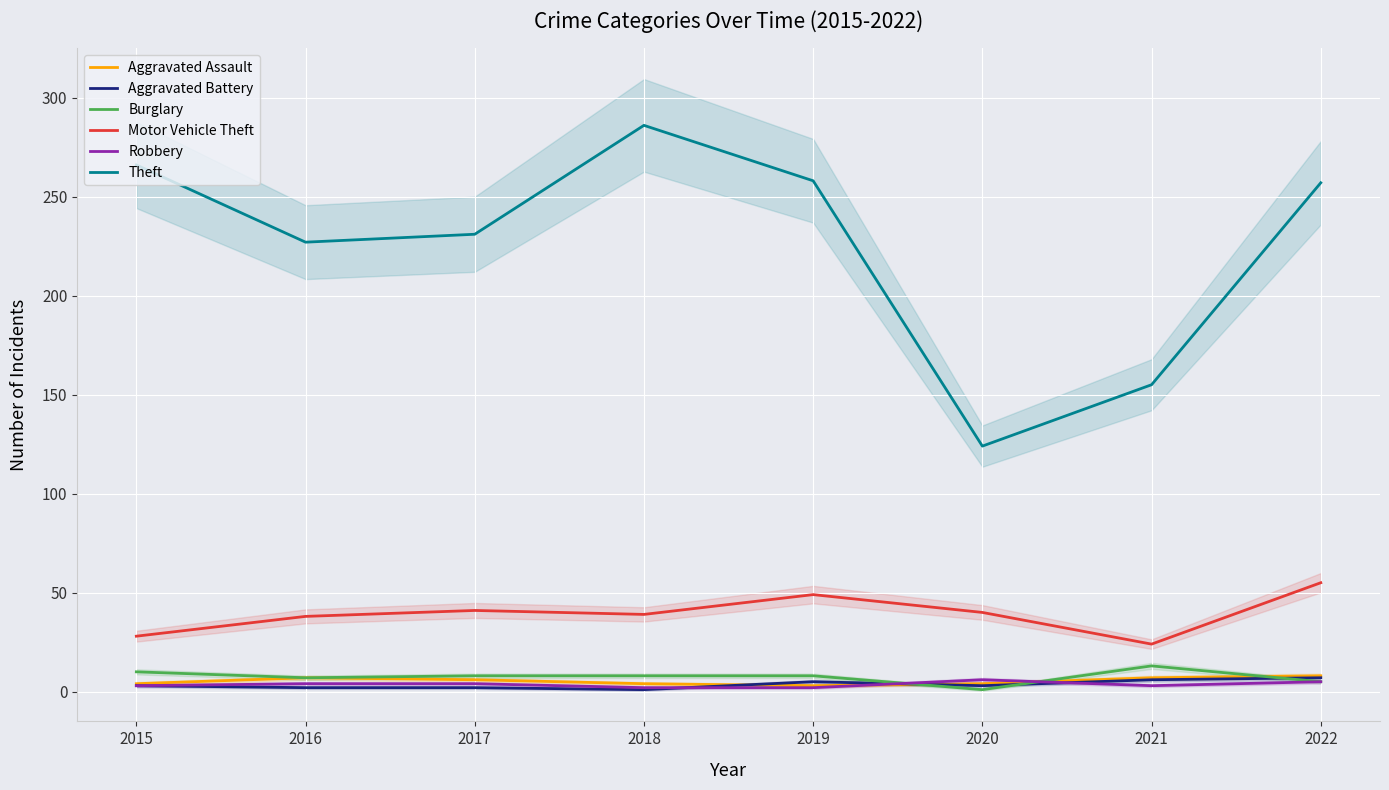

What is the difference between the maximum and minimum values in the Aggravated Battery series?

6